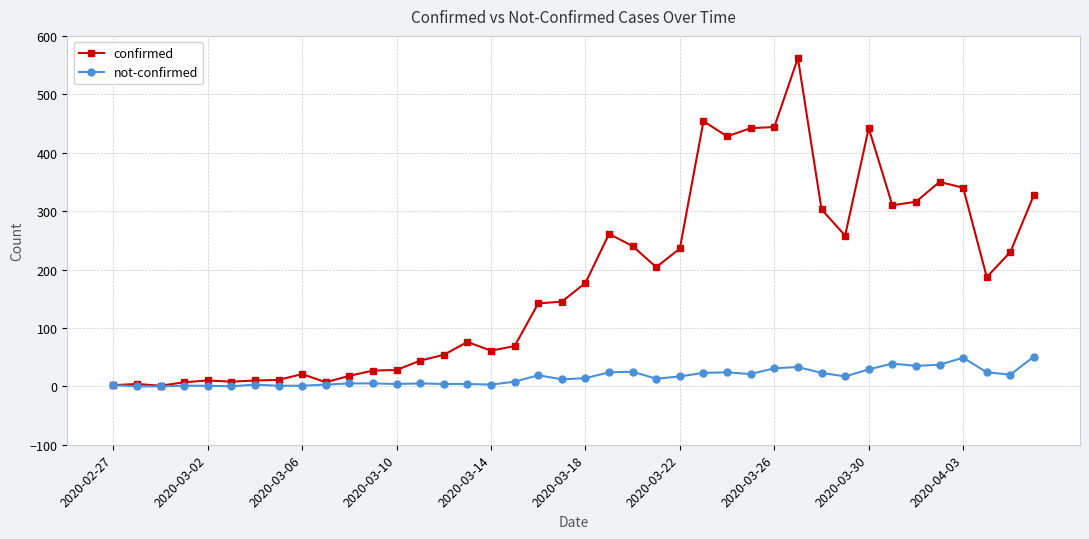

Rank the series by their maximum value, from lowest to highest.

not-confirmed, confirmed